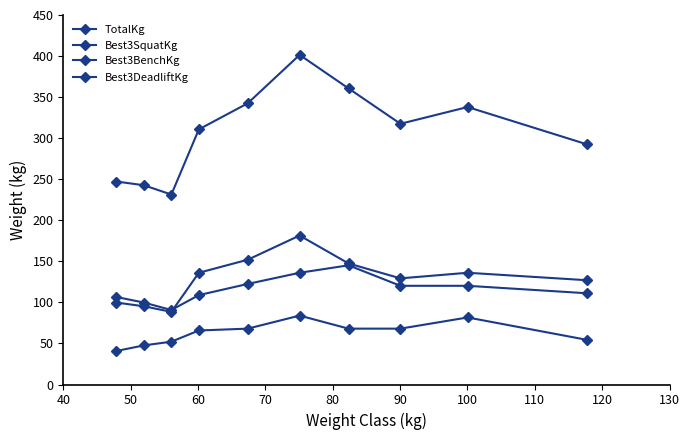

How many lines are shown in the chart?

4